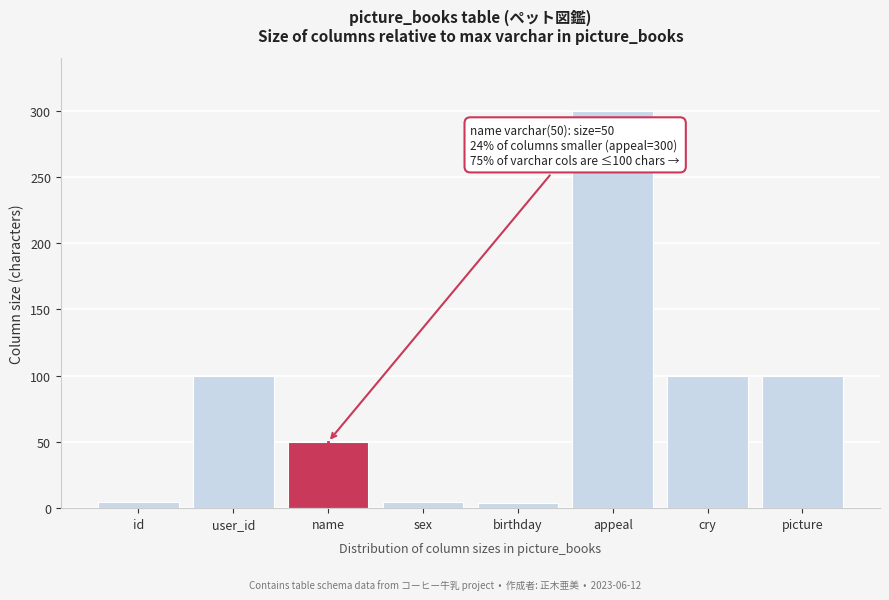

What is the average value?

83